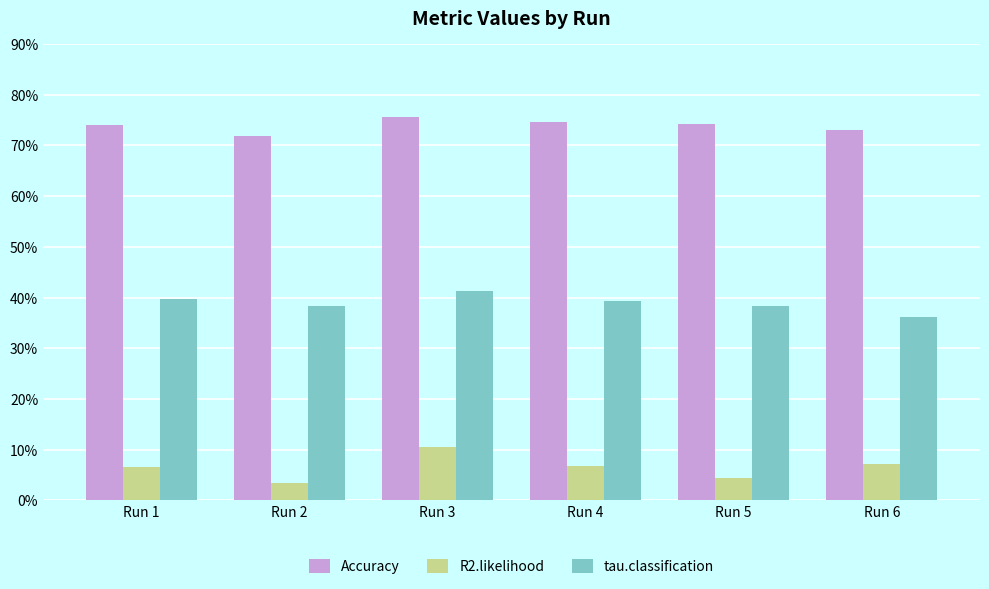

Count the tau.classification values in the range 0 to 1.

6